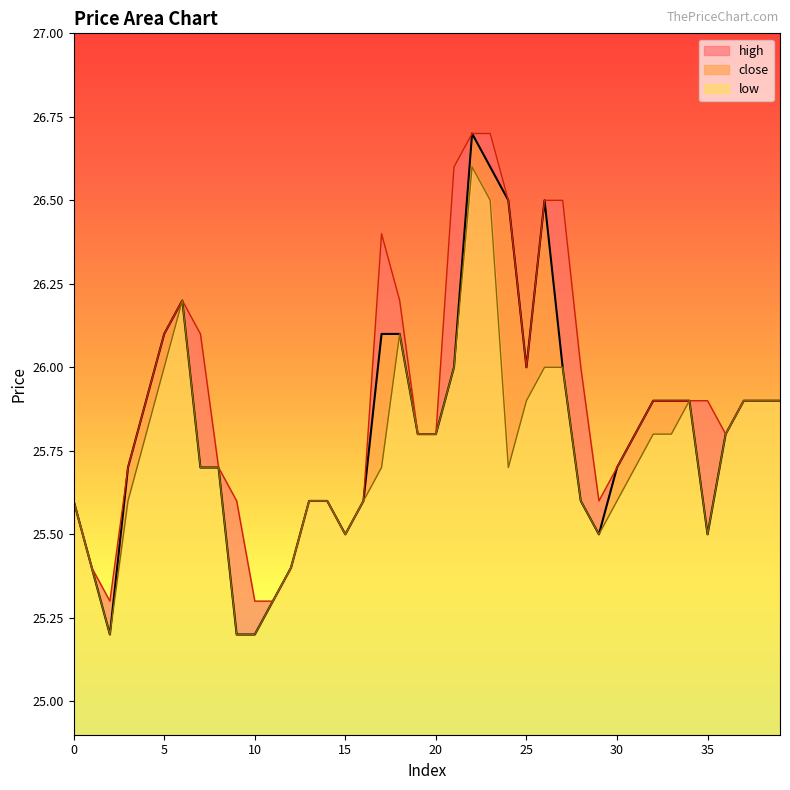

What is the approximate value of high at 7?

26.1